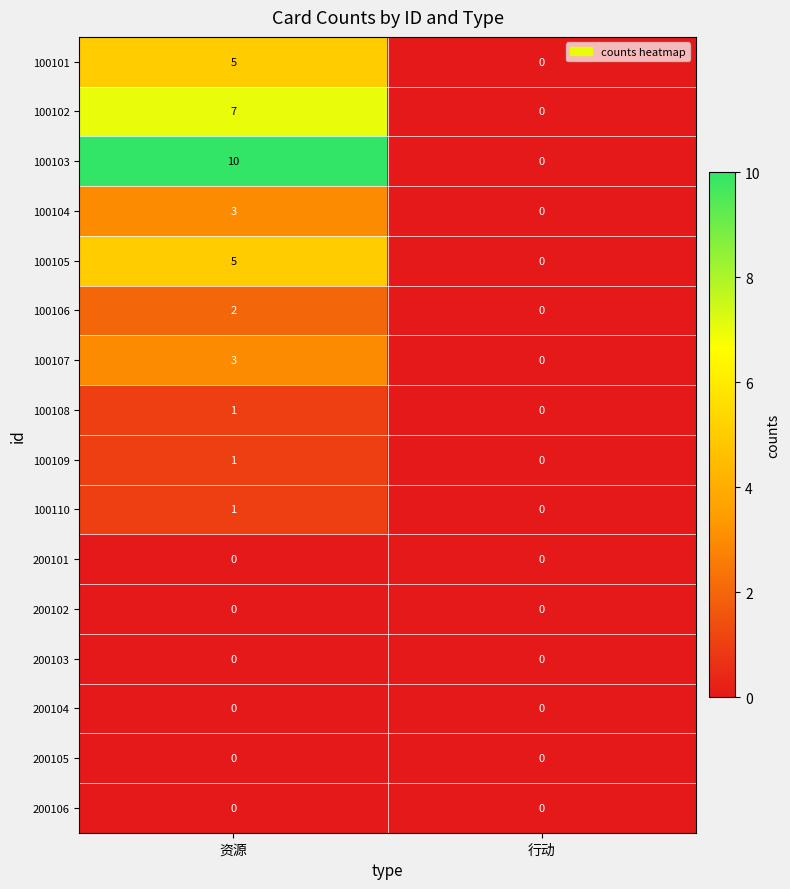

At which label does 100108 reach its minimum?

行动